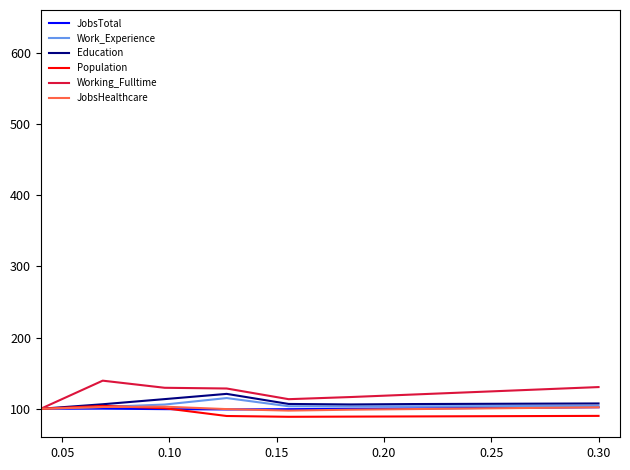

What is the smallest value displayed?

88.8